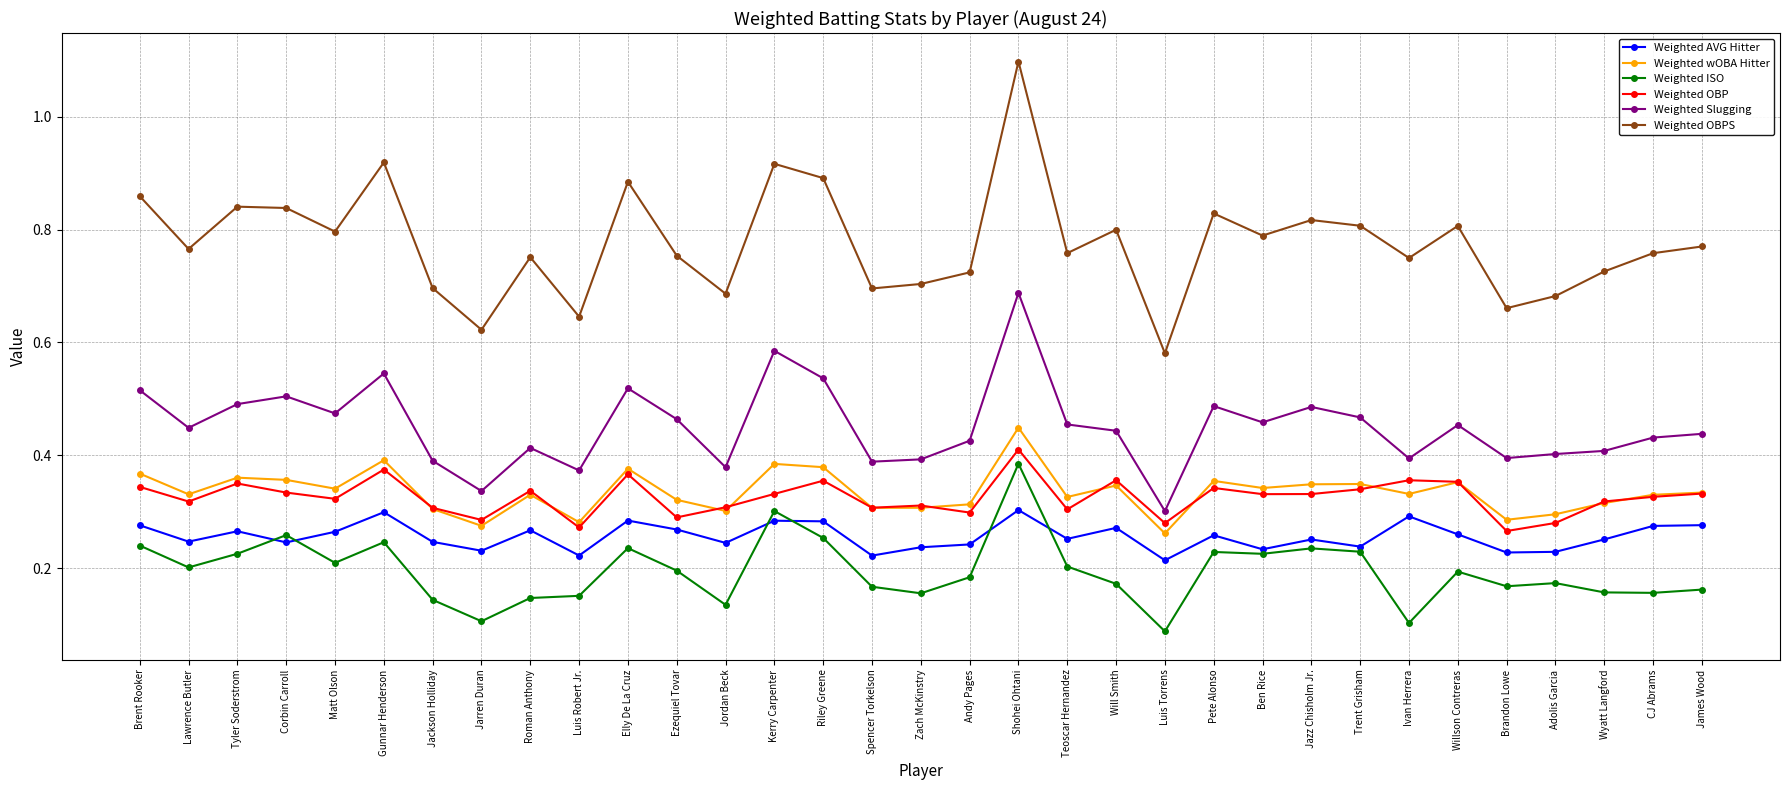

What is the sum of all Weighted ISO values?

6.4